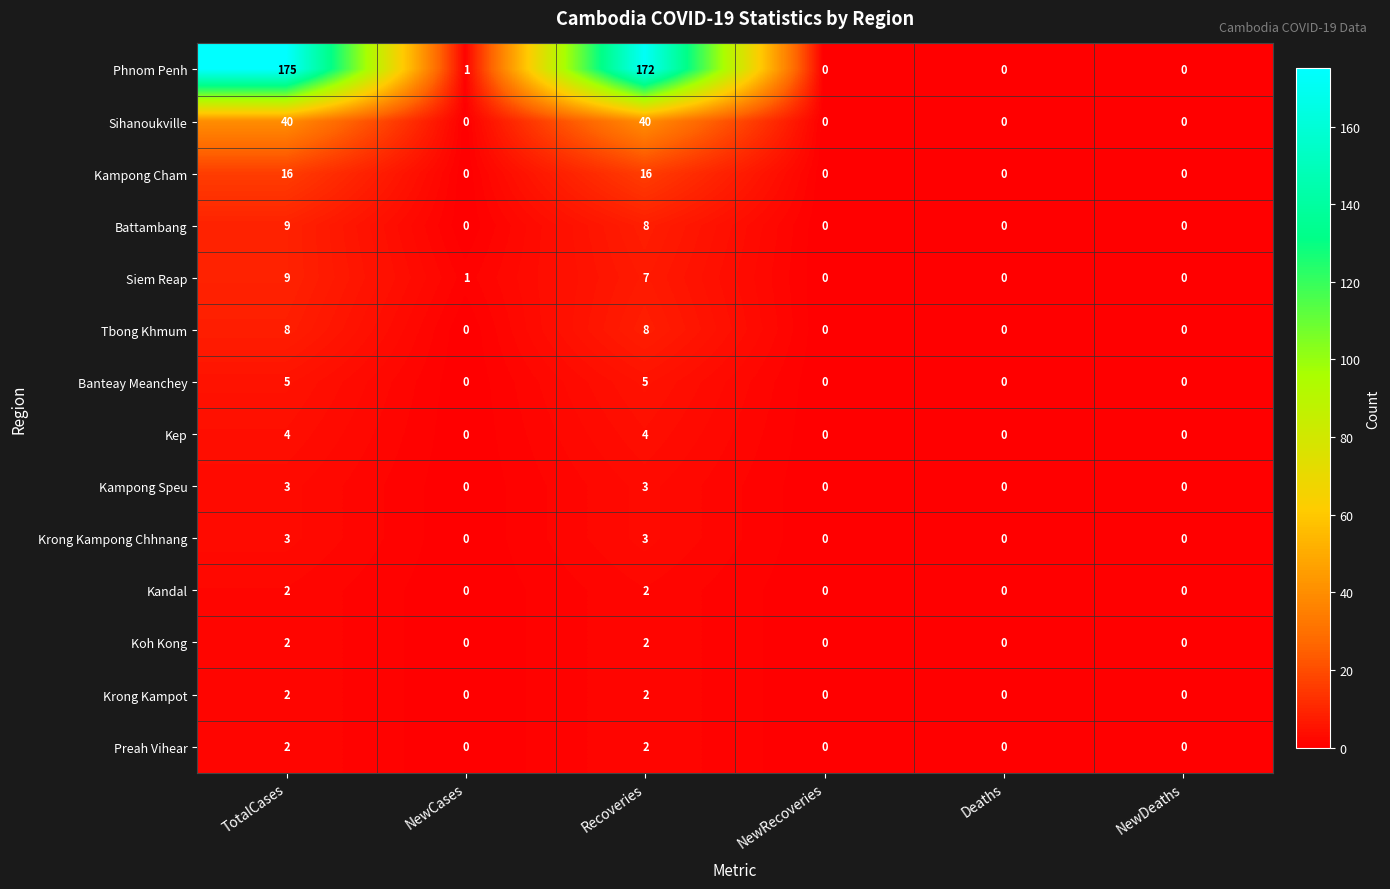

The value of Battambang at TotalCases is 9. True or false?

True